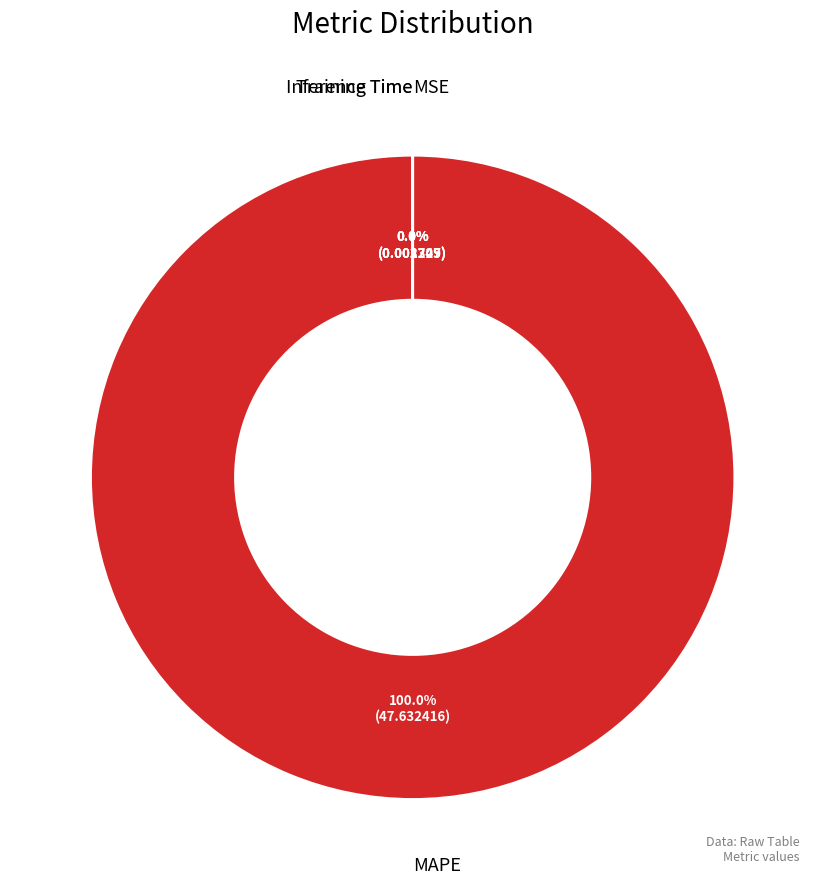

Does any single category account for the majority?

Yes